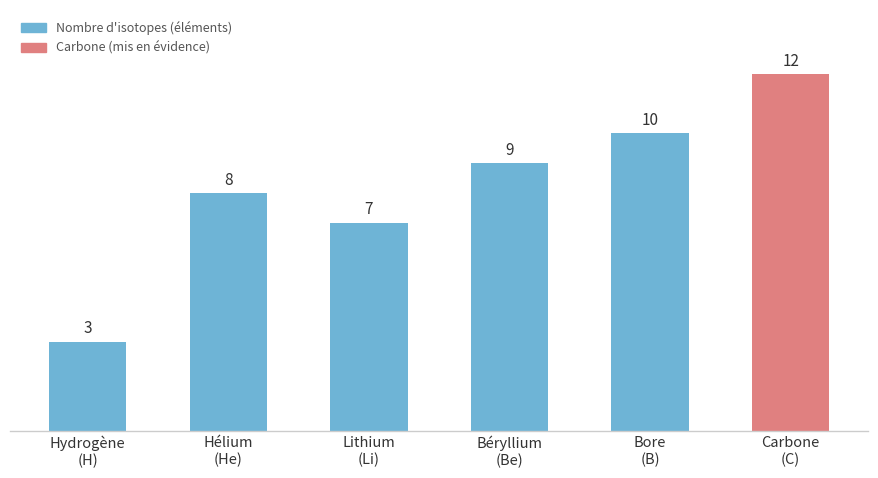

Which category has the highest value across all series?

Carbone
(C)